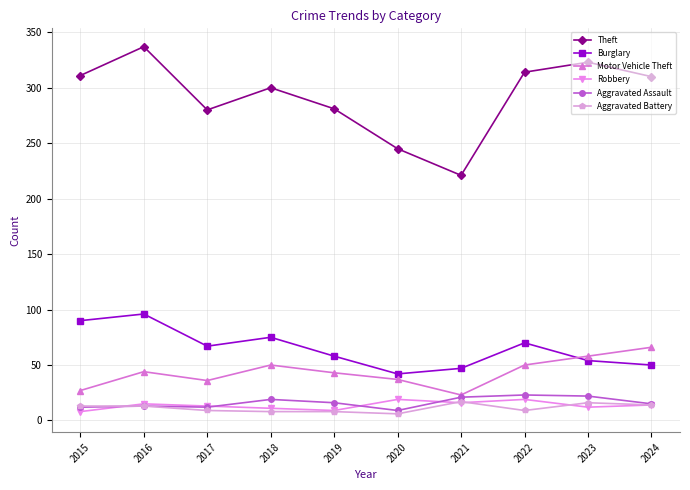

True or false: Robbery and Burglary cross at least once.

False